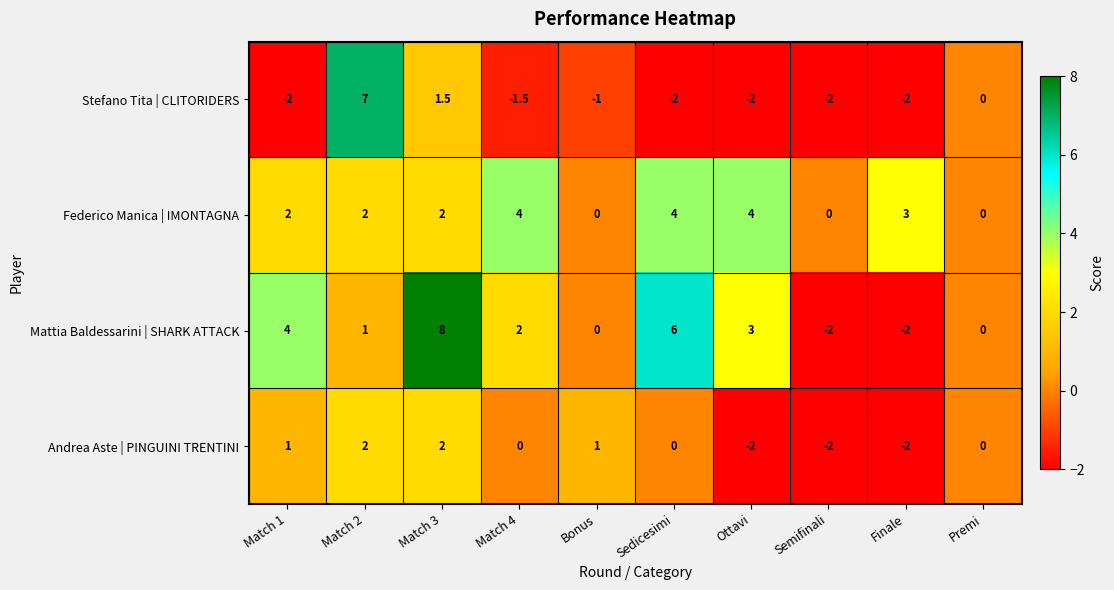

Between Match 3 and Ottavi, which series saw the biggest shift?

Mattia Baldessarini | SHARK ATTACK